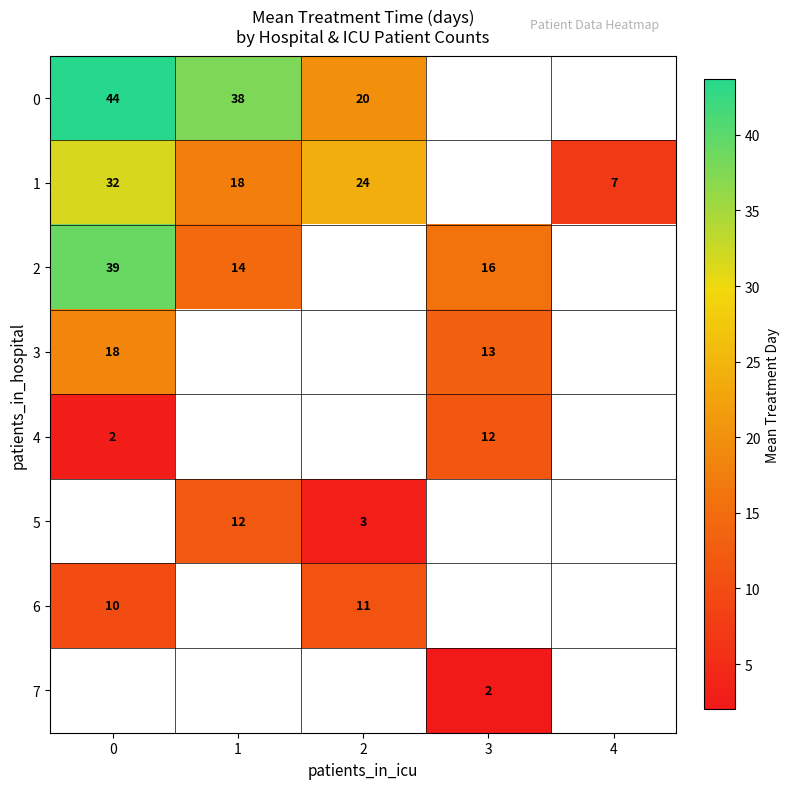

Is the value of 7 at 3 greater than the value of 3 at 2?

No